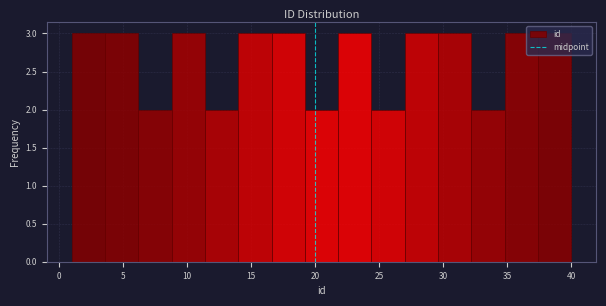

Reading left to right, list every bar in this chart as the range it spans on the x-axis followed by its height. Neither the bar edges nor the heights are printed on the chart, so give them approximately, as read against the axes.

1.0 to 3.6: 3
3.6 to 6.2: 3
6.2 to 8.8: 2
8.8 to 11.4: 3
11.4 to 14.0: 2
14.0 to 16.6: 3
16.6 to 19.2: 3
19.2 to 21.8: 2
21.8 to 24.4: 3
24.4 to 27.0: 2
27.0 to 29.6: 3
29.6 to 32.2: 3
32.2 to 34.8: 2
34.8 to 37.4: 3
37.4 to 40.0: 3